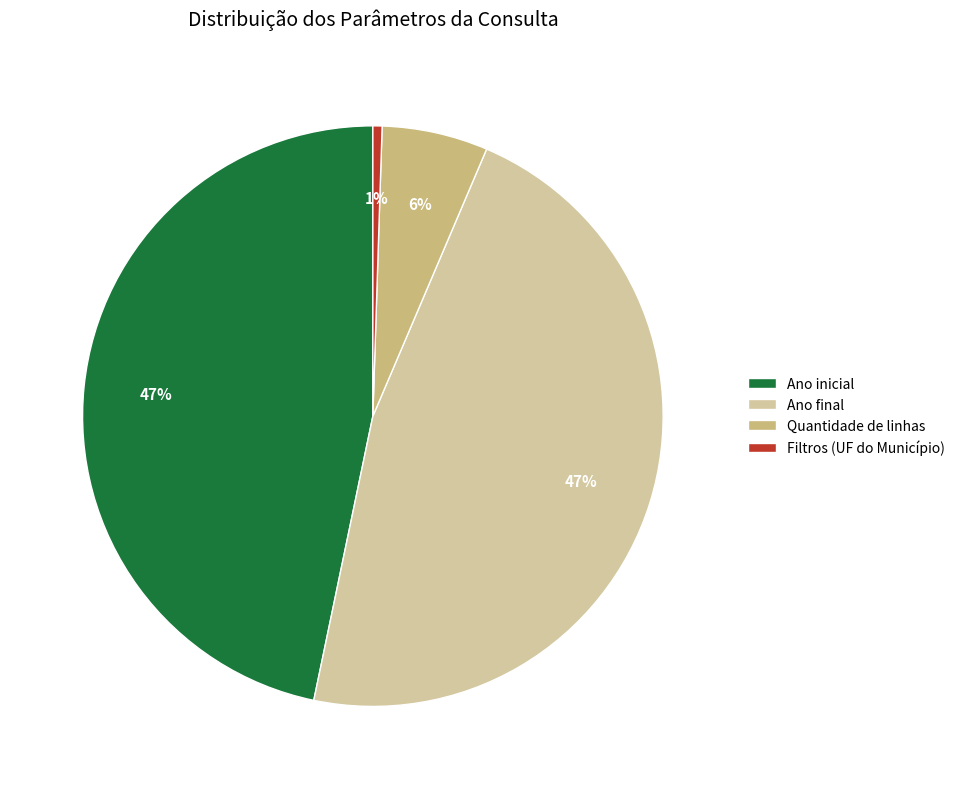

Is Quantidade de linhas the majority of the pie?

No